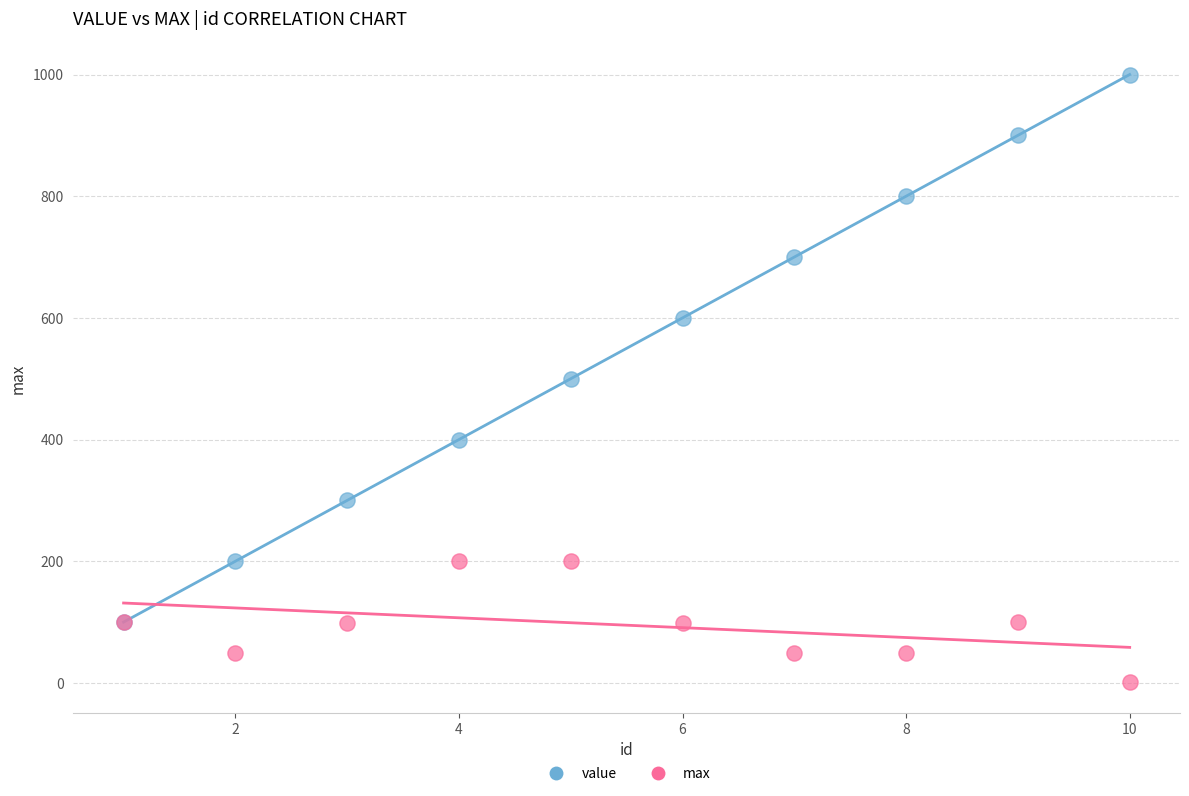

Which series contains the highest Y value?

value